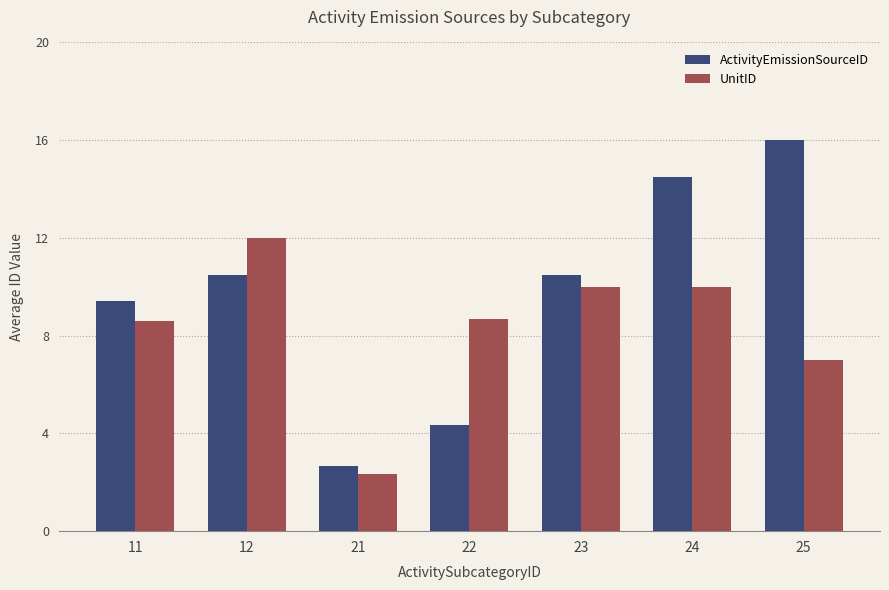

Rank the series by their average value, from highest to lowest.

ActivityEmissionSourceID, UnitID